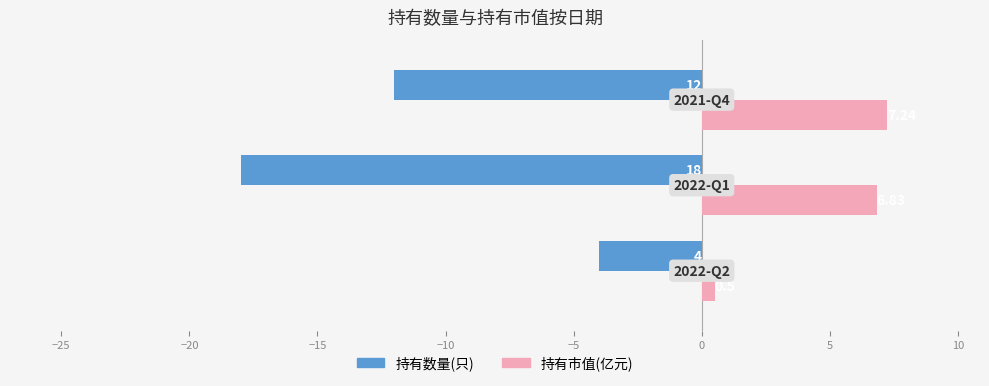

List the series in order of their peak value, highest first.

持有市值(亿元), 持有数量(只)